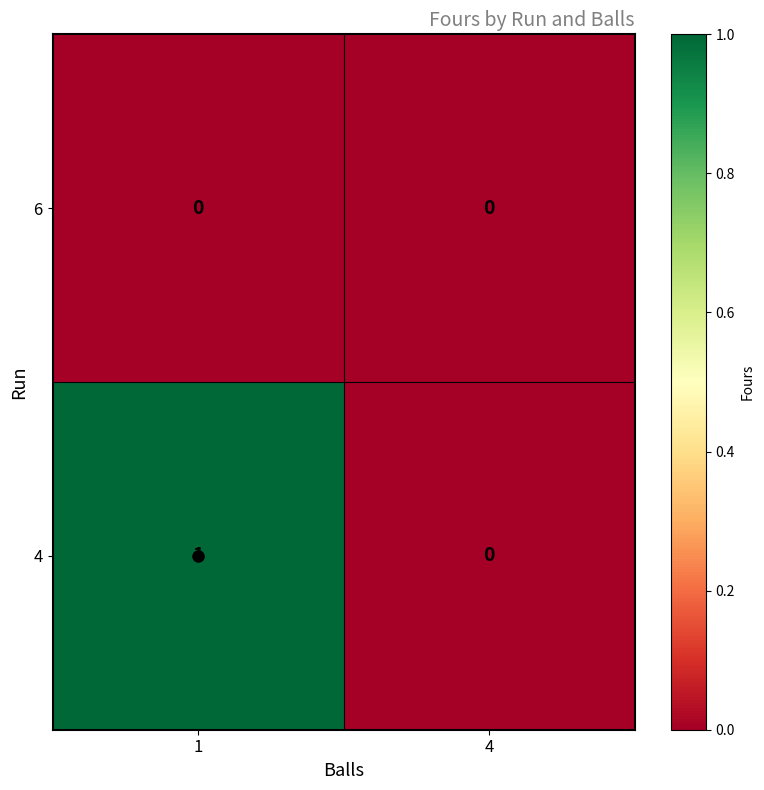

True or false: 4 has a value of 0 at 1.

False